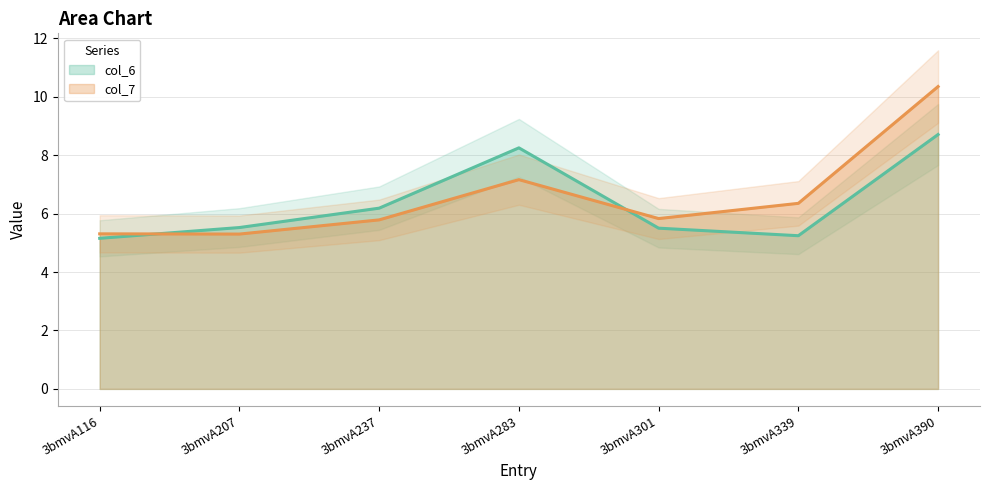

What is the greatest value displayed?

10.4